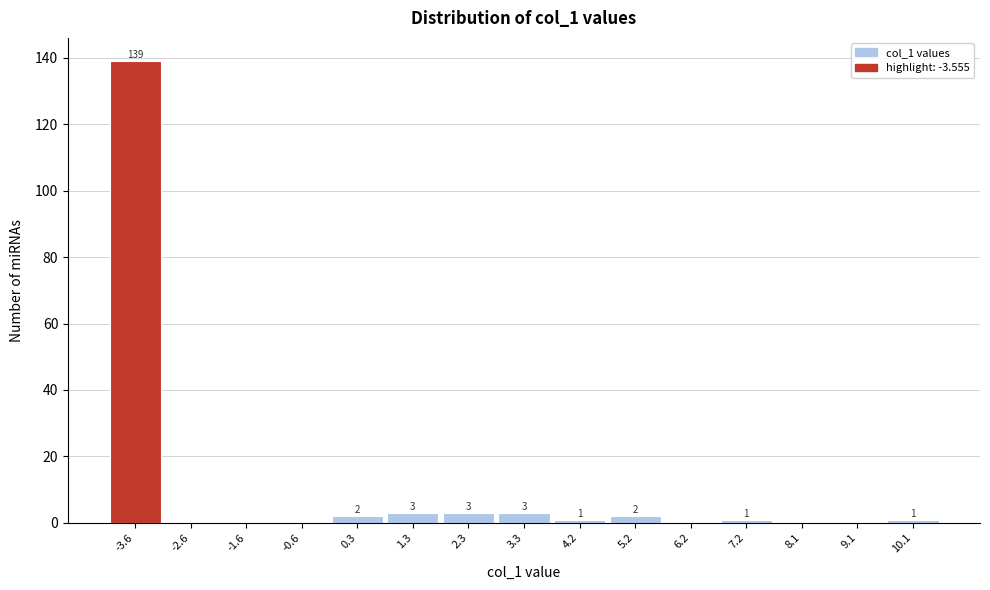

Reading left to right, list all the values displayed in this chart.

-3.6=139	-2.6=0	-1.6=0	-0.6=0	0.3=2	1.3=3	2.3=3	3.3=3	4.2=1	5.2=2	6.2=0	7.2=1	8.1=0	9.1=0	10.1=1